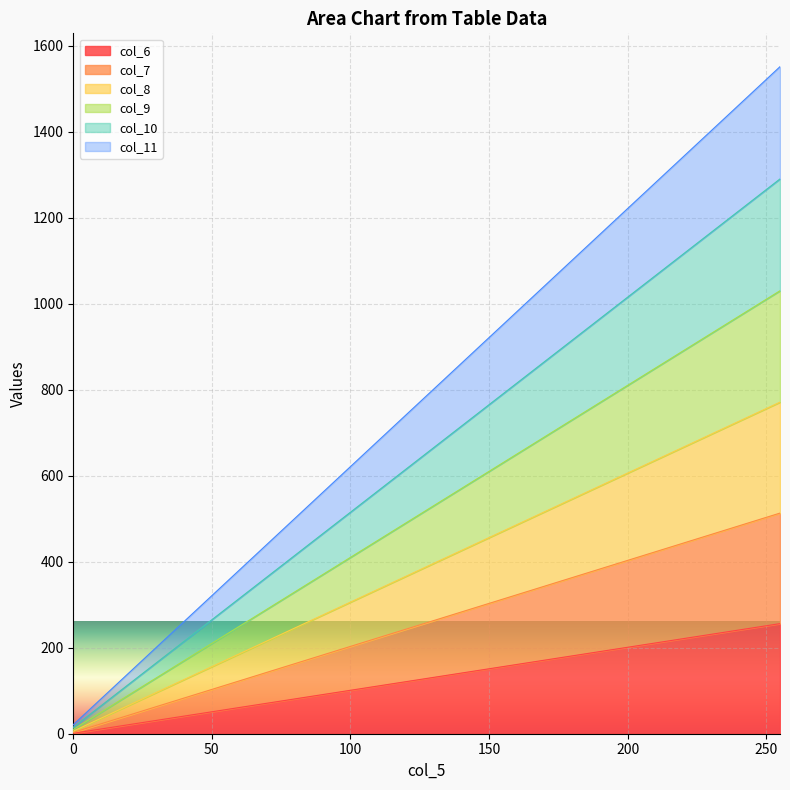

How many values in the col_10 series exceed 690?

8